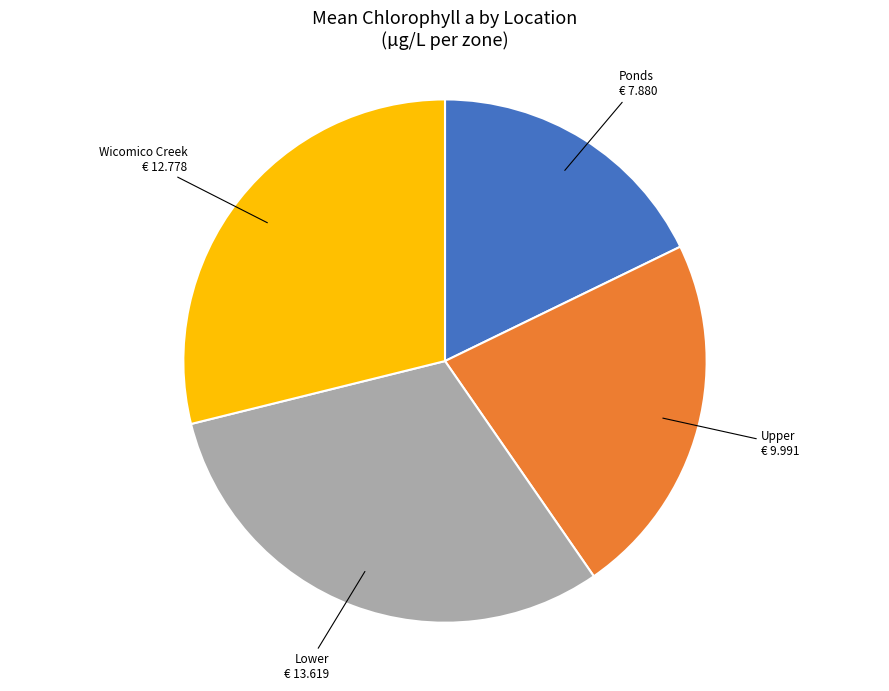

Count the number of slices in the pie.

4